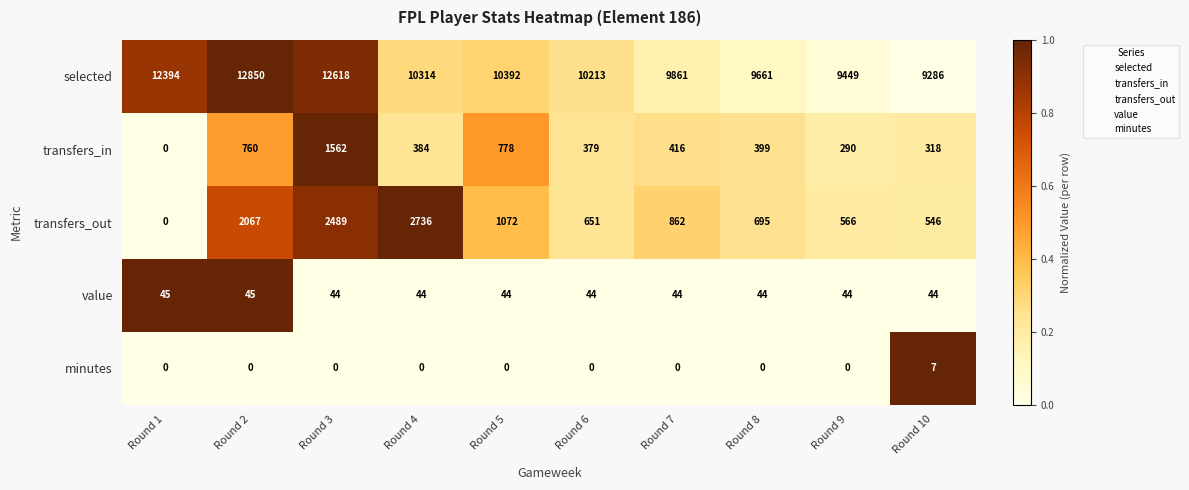

Rank the series by their maximum value, from lowest to highest.

minutes, value, transfers_in, transfers_out, selected